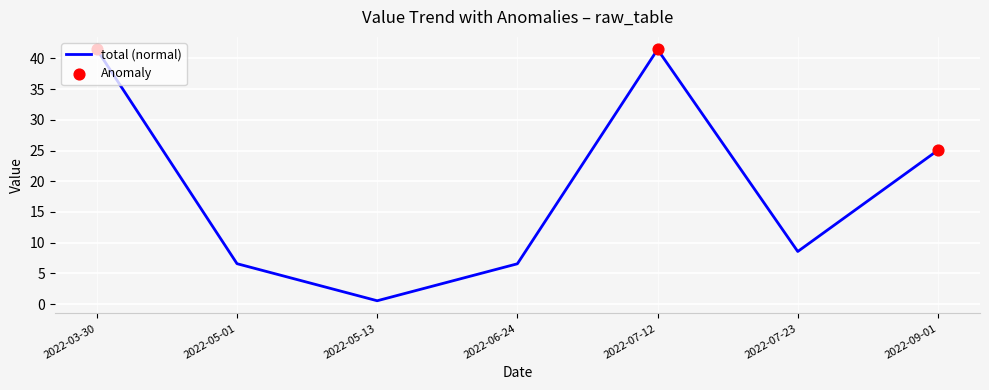

What is the ratio of the value at 2022-07-23 to the value at 2022-06-24?

1.3